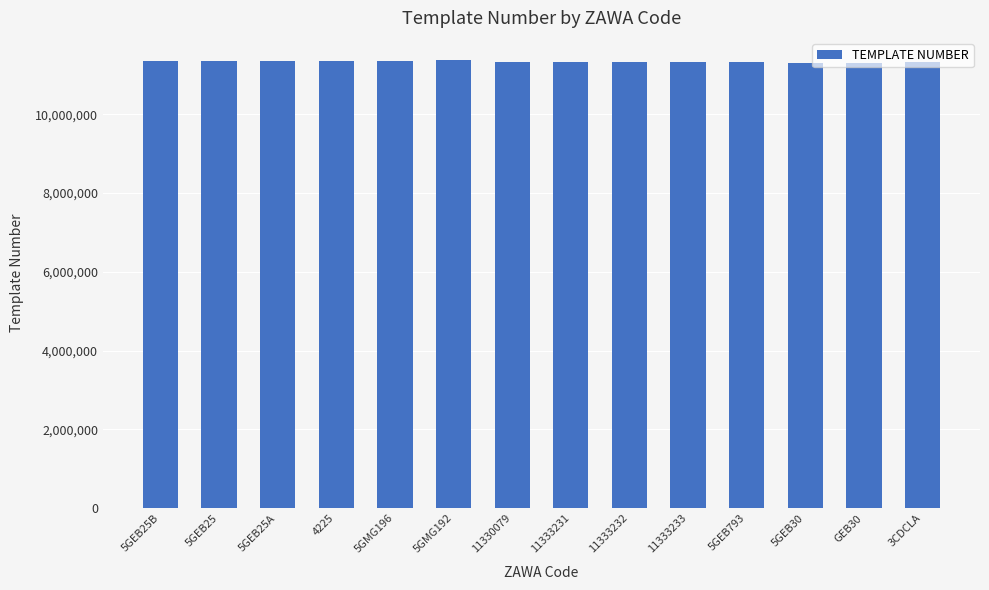

What is the greatest value displayed?

11368071